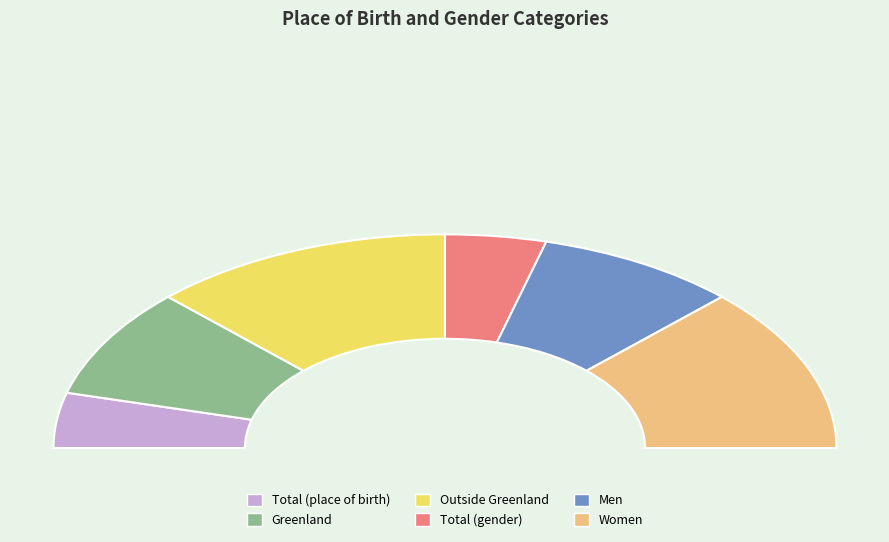

How many slices are in this pie chart?

6